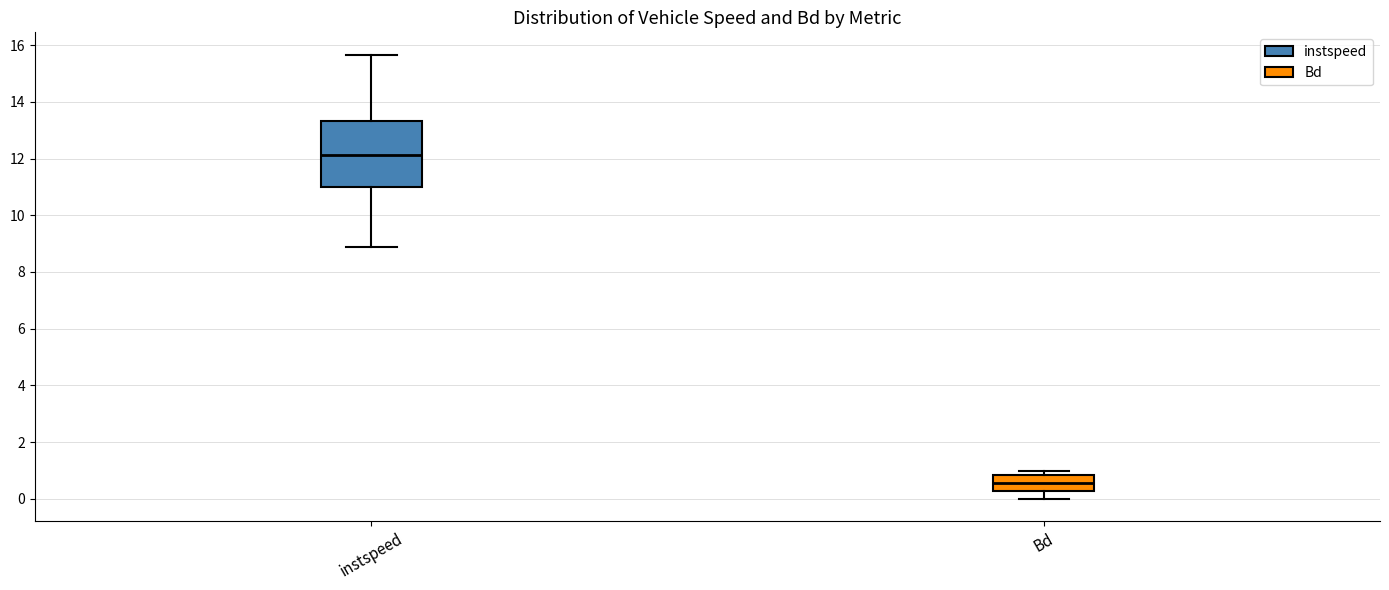

Where is the lower edge of the box for Bd on the y-axis? The values are not printed on the chart, so give them approximately, as read against the axis.

0.2